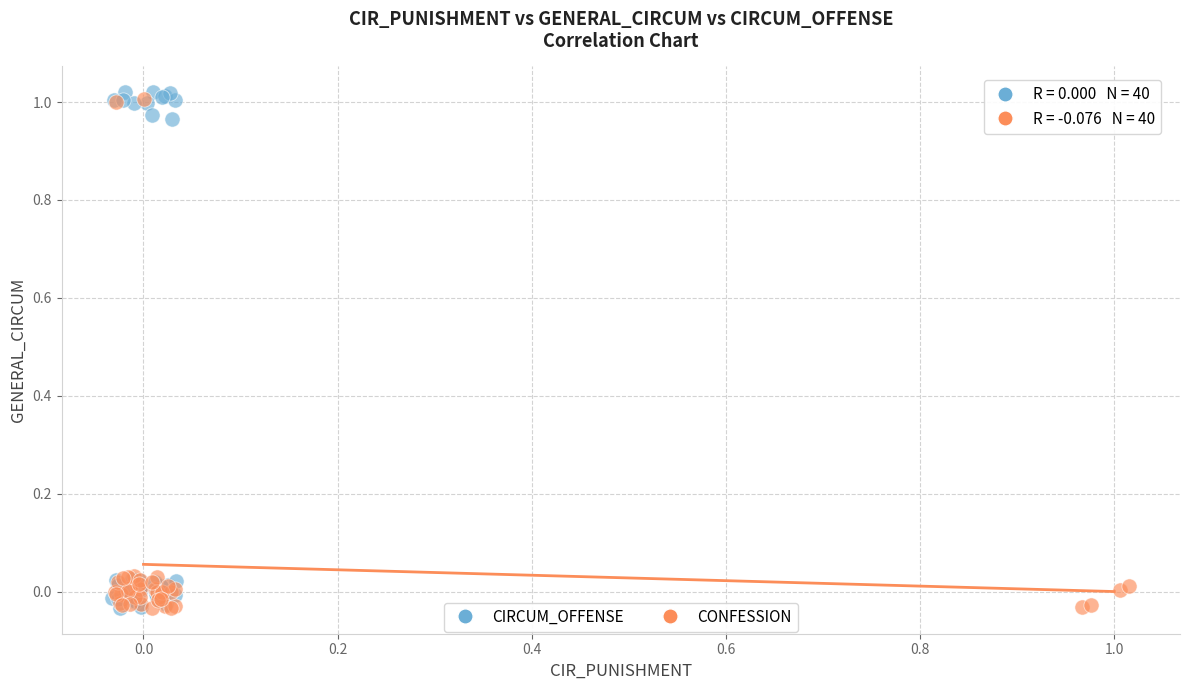

Which series has the largest Y range (max minus min)?

CIRCUM_OFFENSE